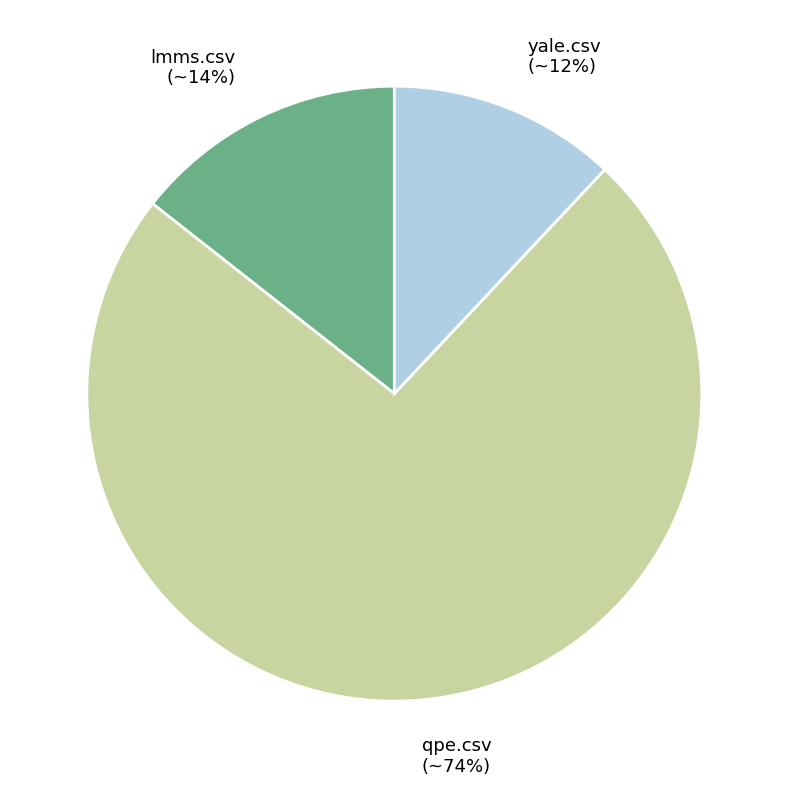

Is there any slice that represents more than half of the pie?

Yes